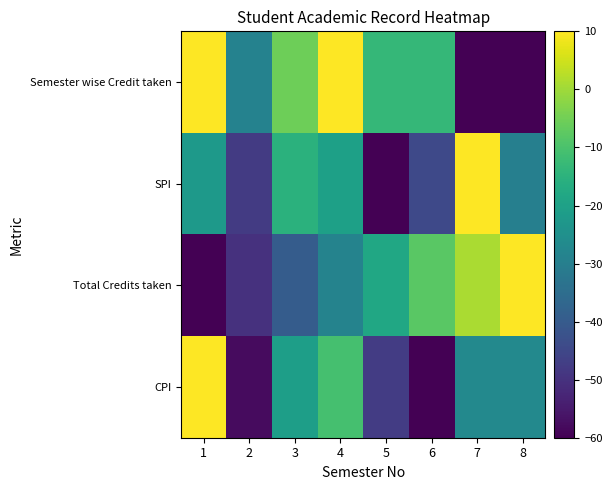

Reading right to left, transcribe all the data shown in this chart.

Semester wise Credit taken: 8=-60.0	7=-60.0	6=-13.3	5=-13.3	4=10.0	3=-5.6	2=-28.9	1=10.0
SPI: 8=-29.7	7=10.0	6=-44.5	5=-60.0	4=-20.3	3=-15.3	2=-47.7	1=-22.5
Total Credits taken: 8=10.0	7=1.0	6=-7.9	5=-18.3	4=-28.6	3=-39.6	2=-50.1	1=-60.0
CPI: 8=-27.1	7=-27.1	6=-60.0	5=-47.6	4=-10.6	3=-20.9	2=-57.9	1=10.0